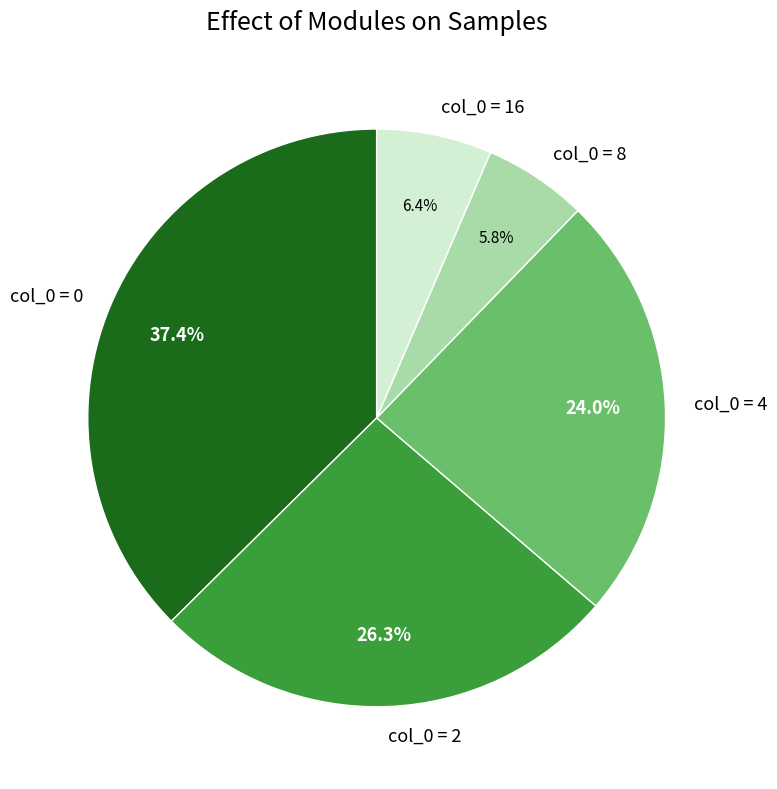

Is there a majority slice in this chart?

No